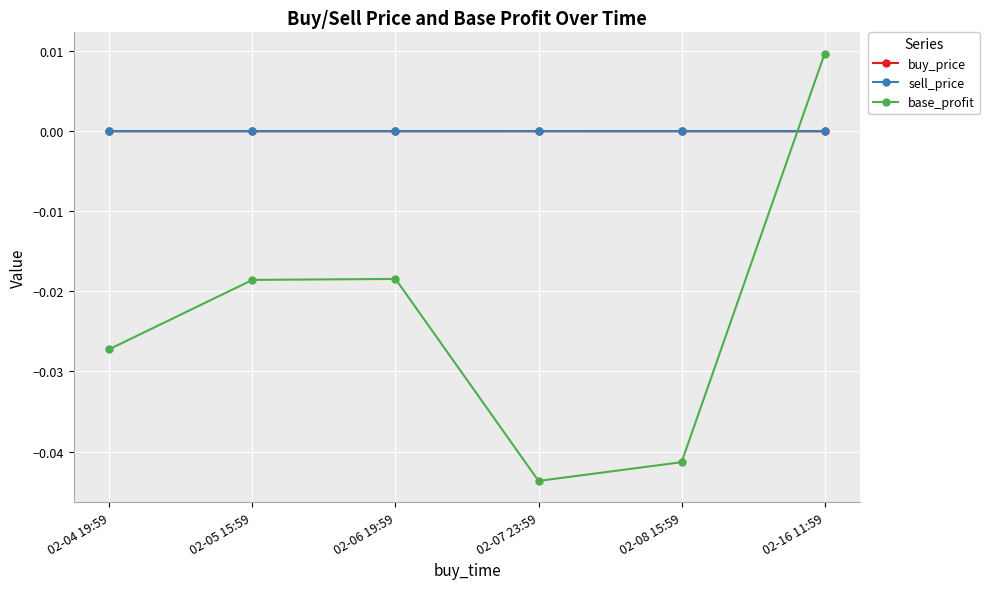

What is the sum of all base_profit values?

-0.1